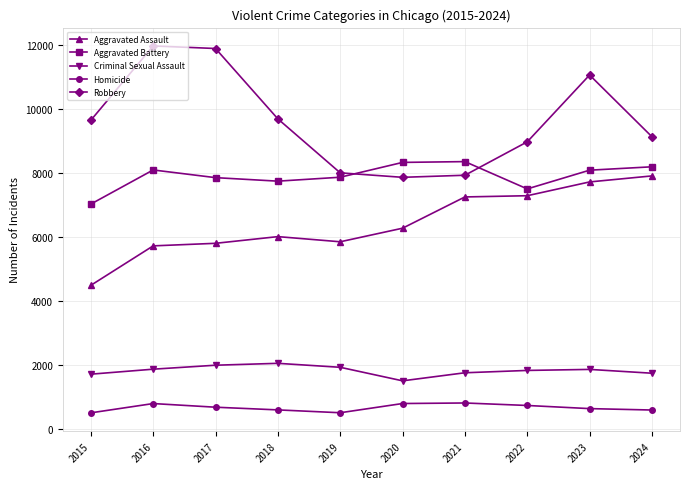

What is the sum of all Aggravated Assault values?

64226